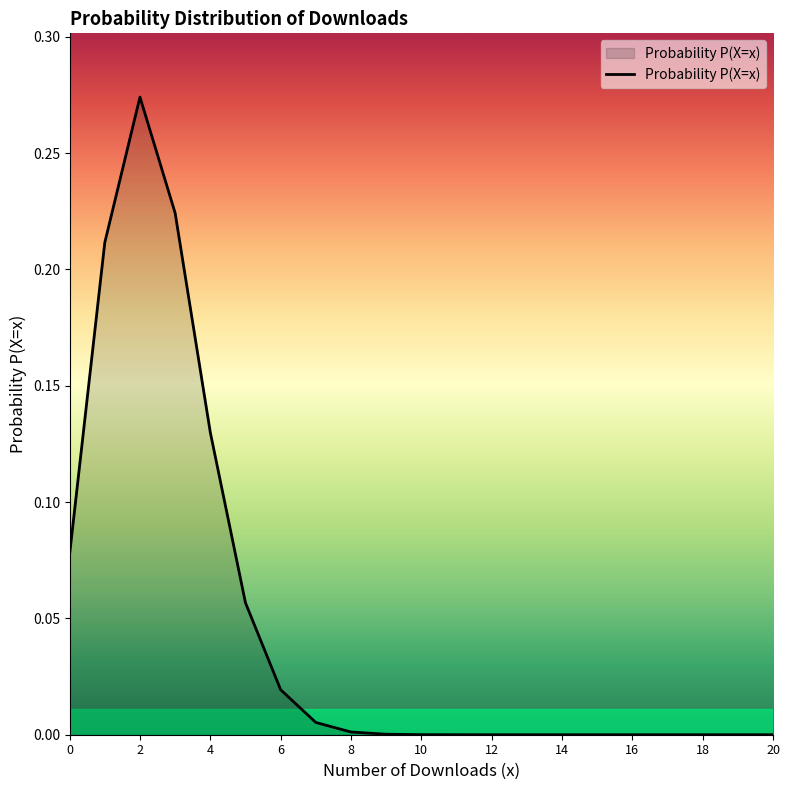

Rank the categories by value from lowest to highest.

20, 19, 18, 17, 16, 15, 14, 13, 12, 11, 10, 9, 8, 7, 6, 5, 0, 4, 1, 3, 2